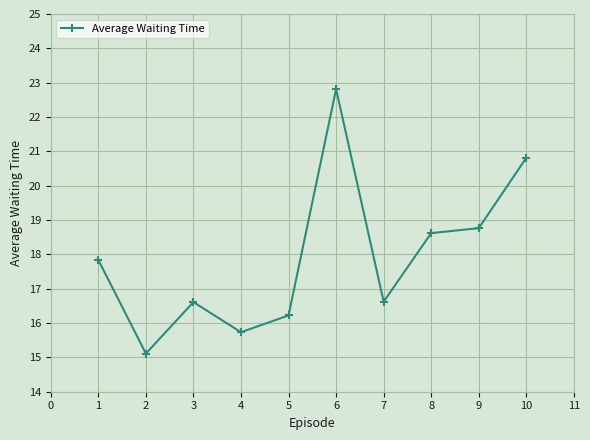

At which category does the data reach its first local peak?

3